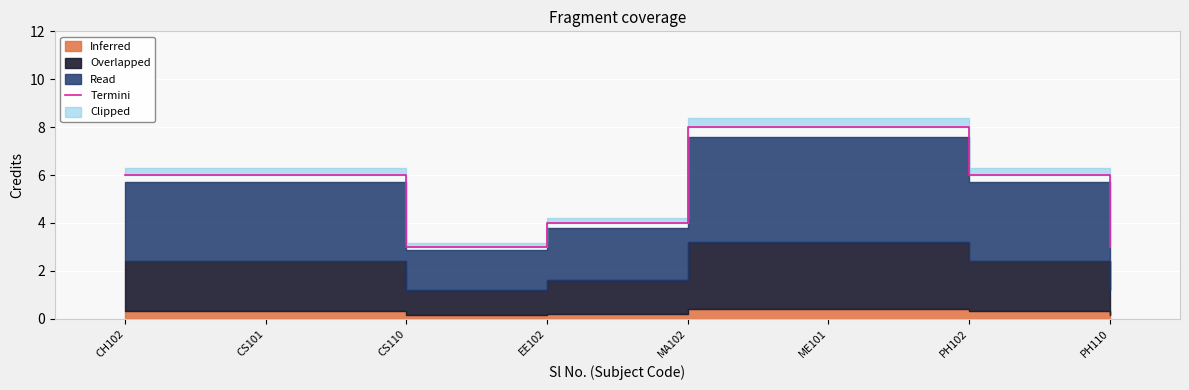

The chart shows a value of 6 at PH102. True or false?

True